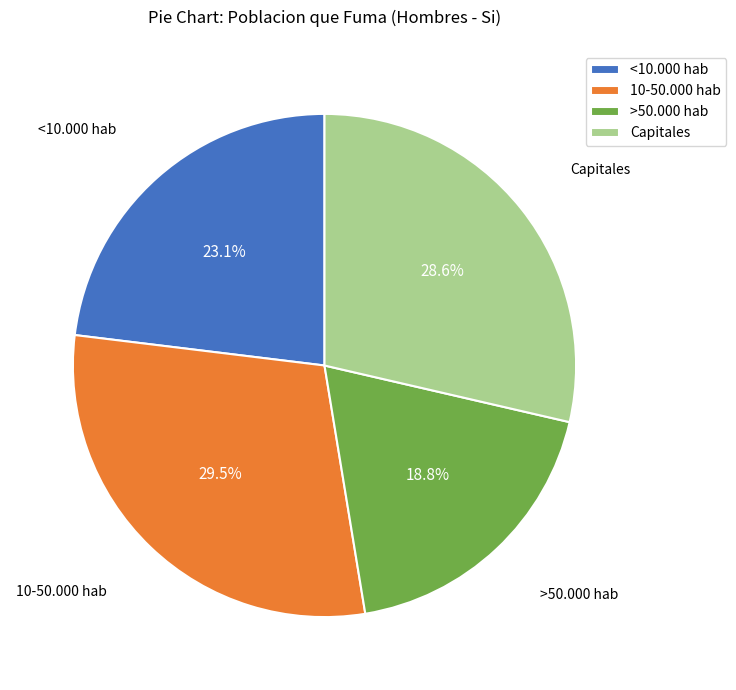

How many slices are in this pie chart?

4